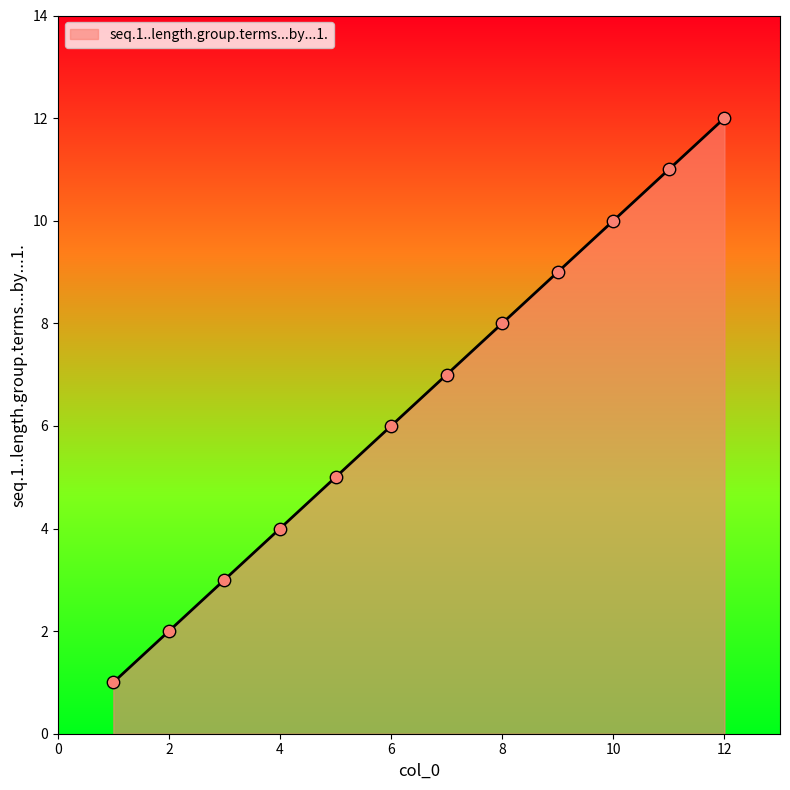

What is the greatest value displayed?

12